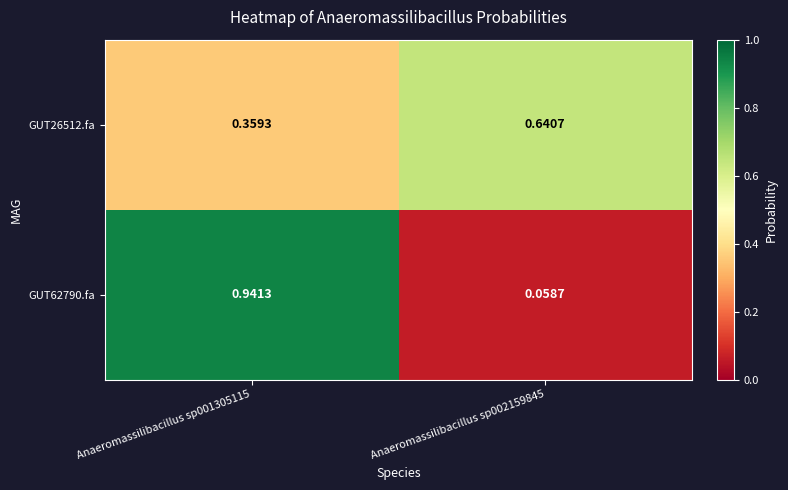

Is the value of GUT62790.fa at Anaeromassilibacillus sp002159845 greater than the value of GUT26512.fa at Anaeromassilibacillus sp002159845?

No